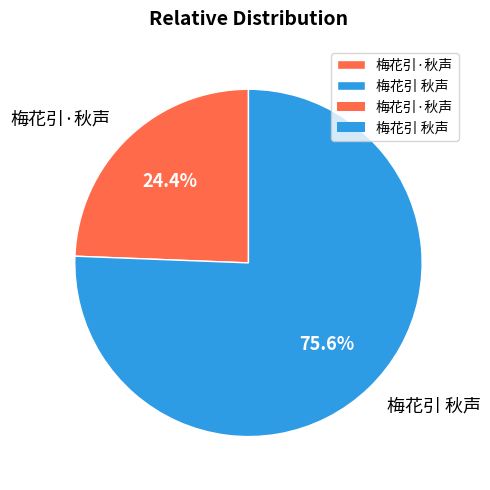

How many slices are in this pie chart?

2